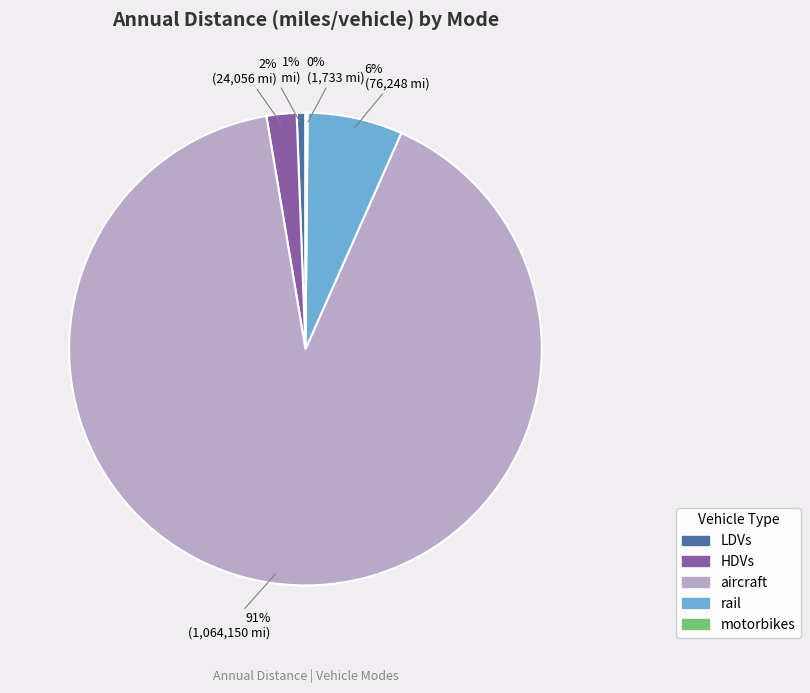

Is it true that aircraft is 81% of the pie?

False